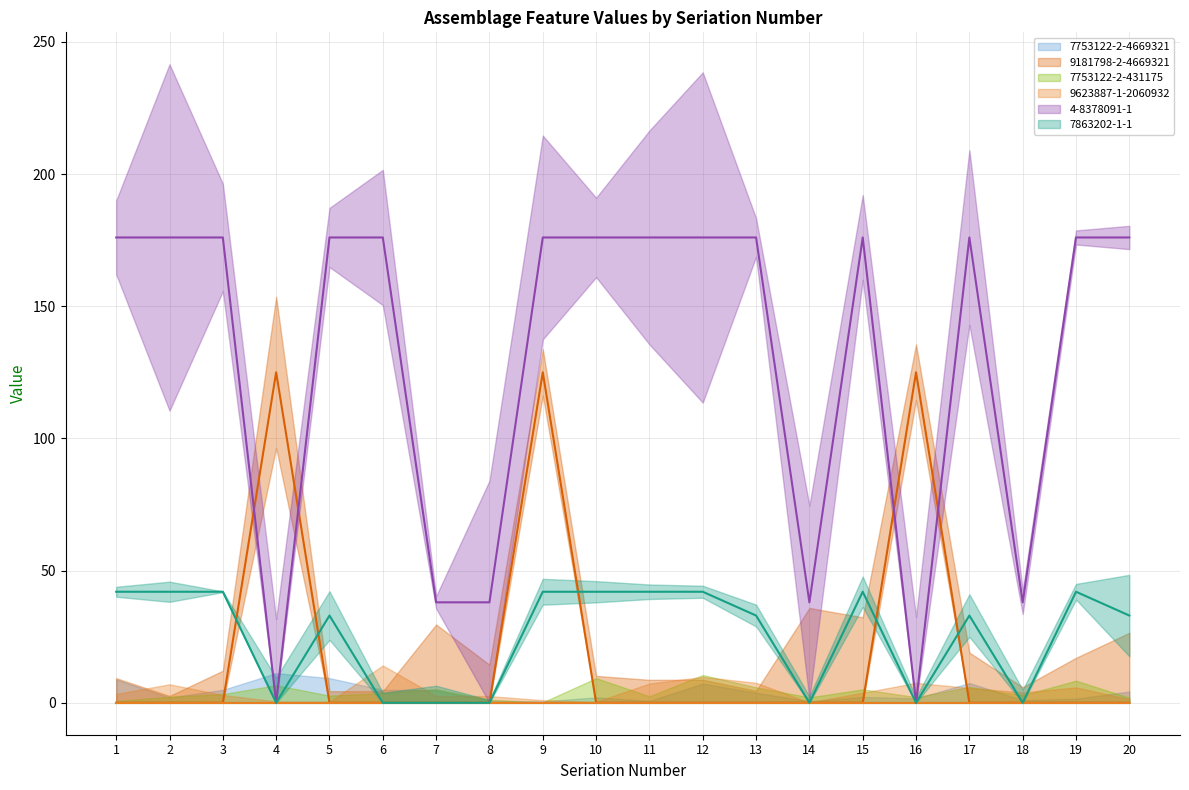

Between 12 and 19, which is larger?

12